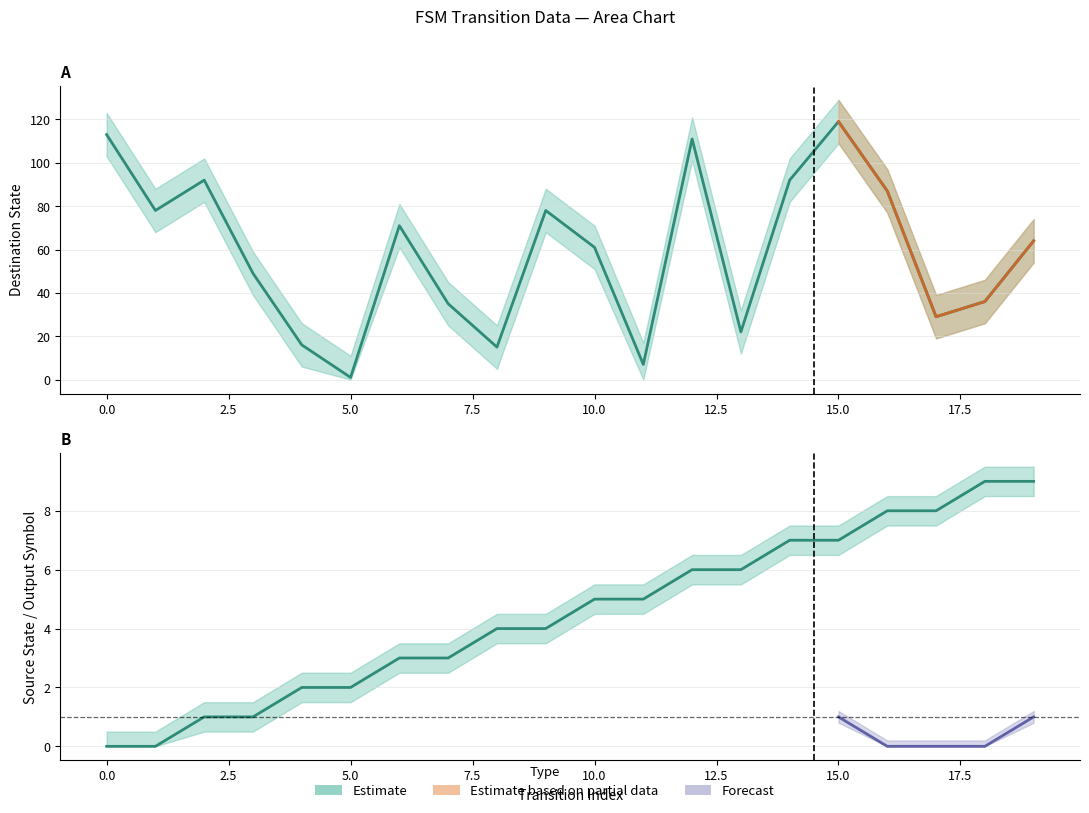

What is the difference between the highest and lowest values at 5?

1